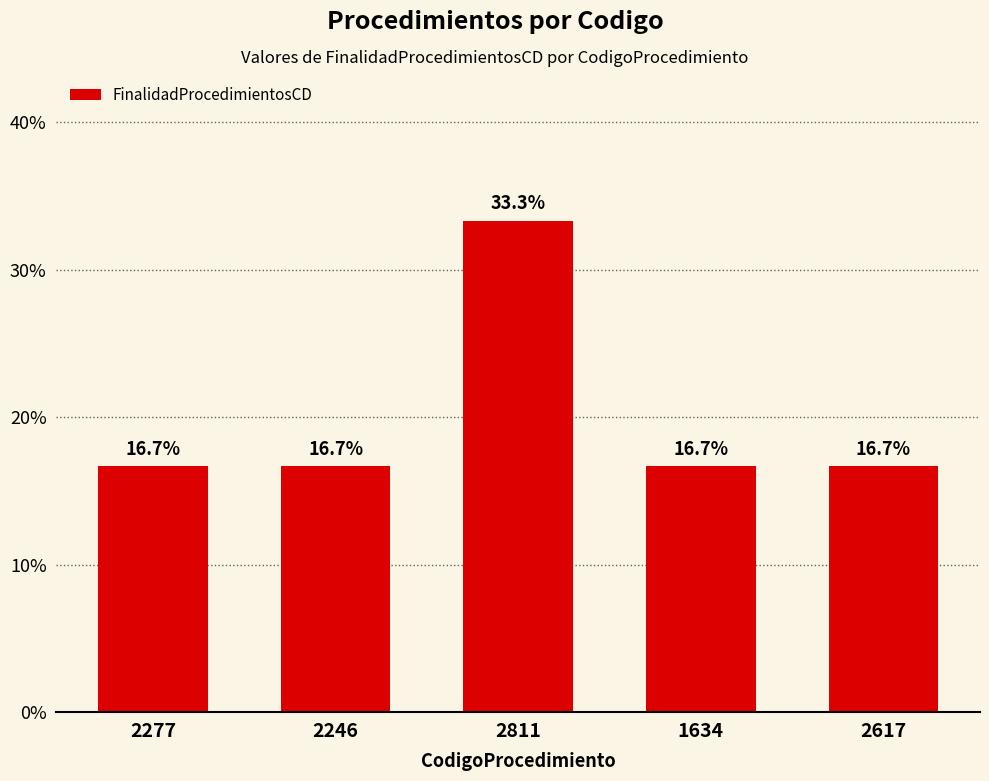

Reading left to right, extract all data points from this chart.

2277=16.7	2246=16.7	2811=33.3	1634=16.7	2617=16.7